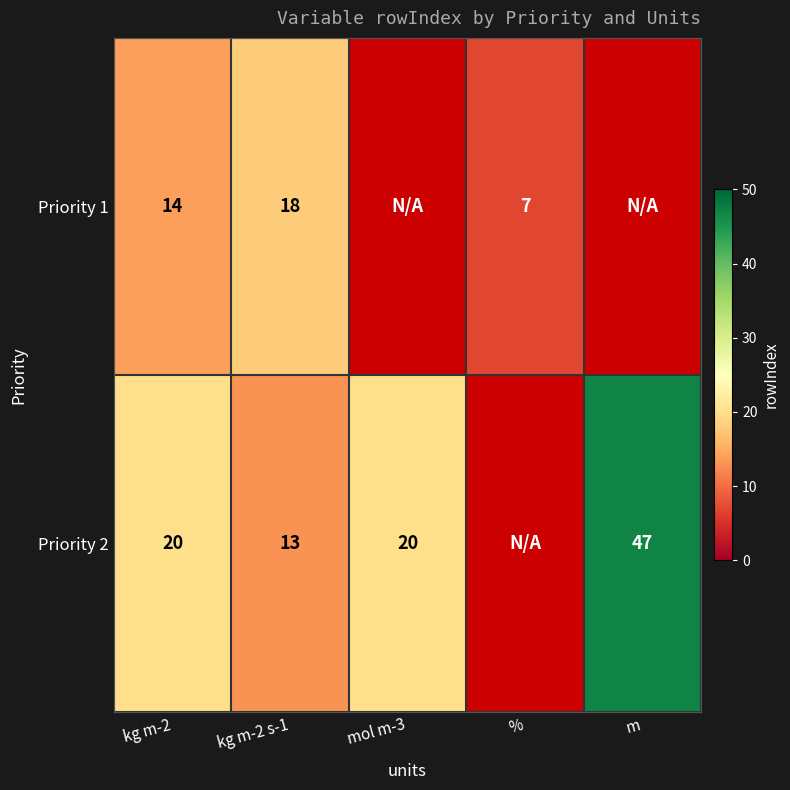

What is the difference between the Priority 2 values at mol m-3 and kg m-2 s-1?

7